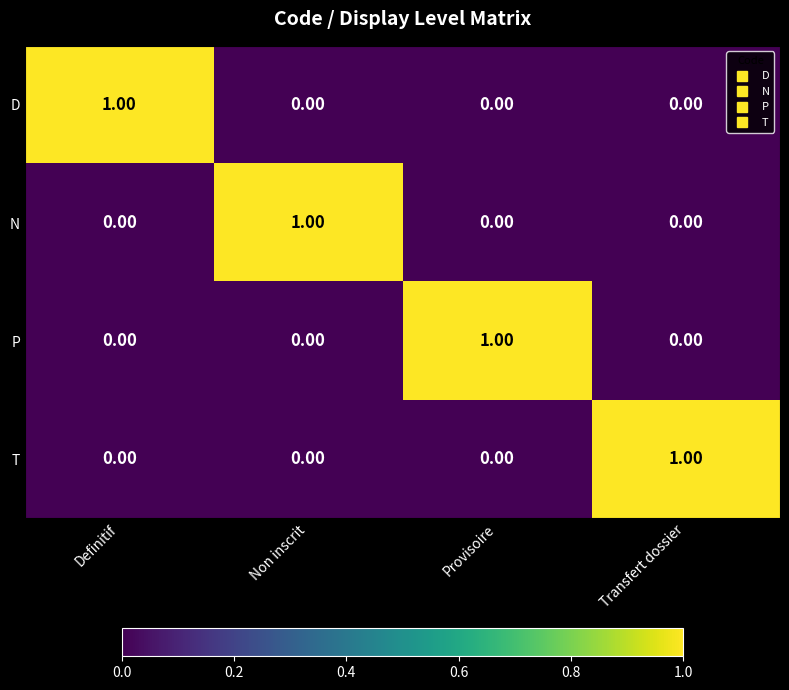

Is the value of D at Transfert dossier greater than the value of P at Provisoire?

No